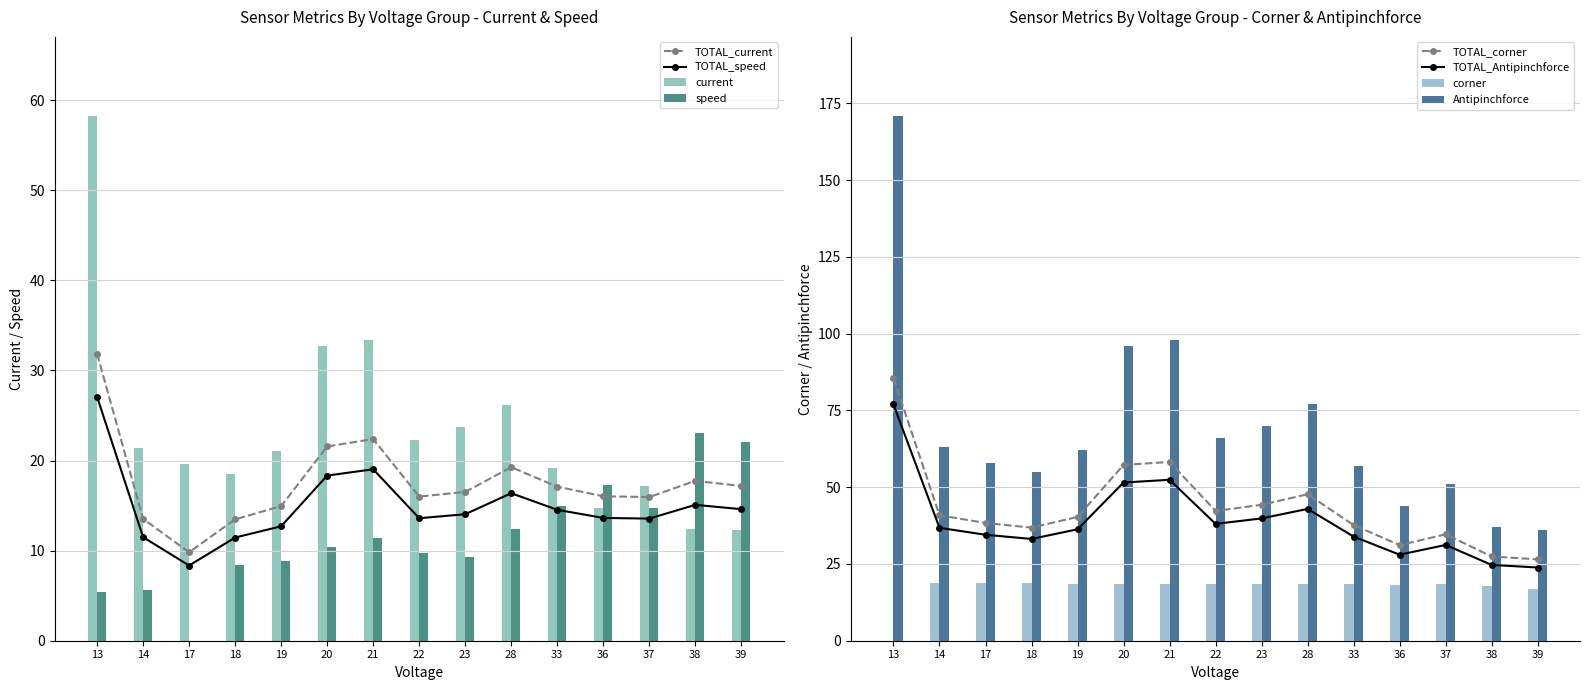

What is the difference between the highest and lowest values at 22?

56.3